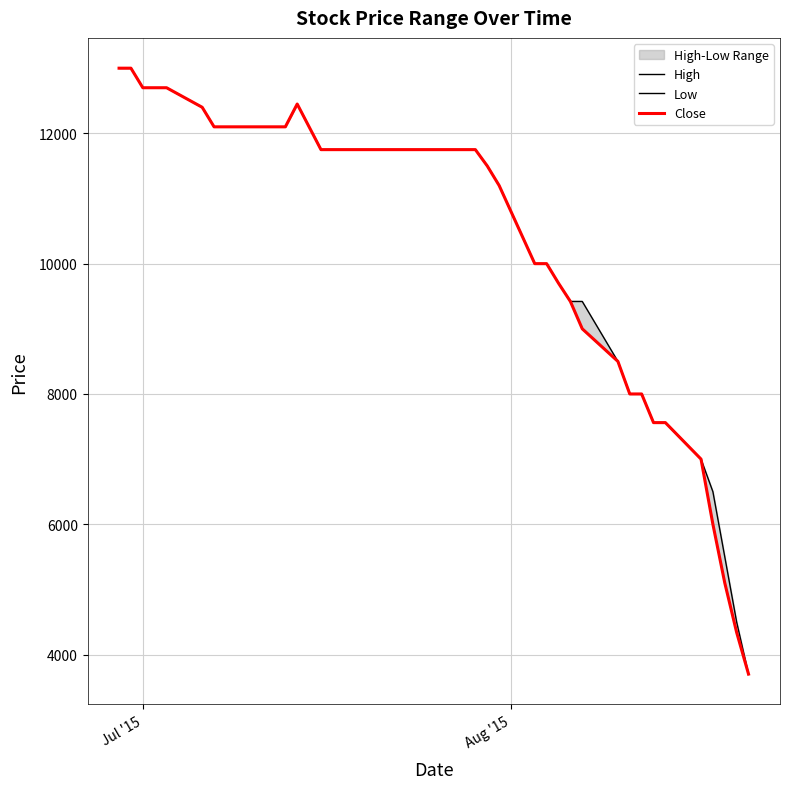

How many values in the Close series are below 11750?

17